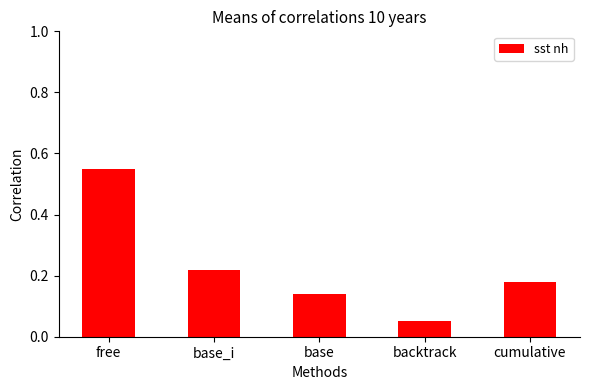

At which category does the chart reach its peak across all series?

free